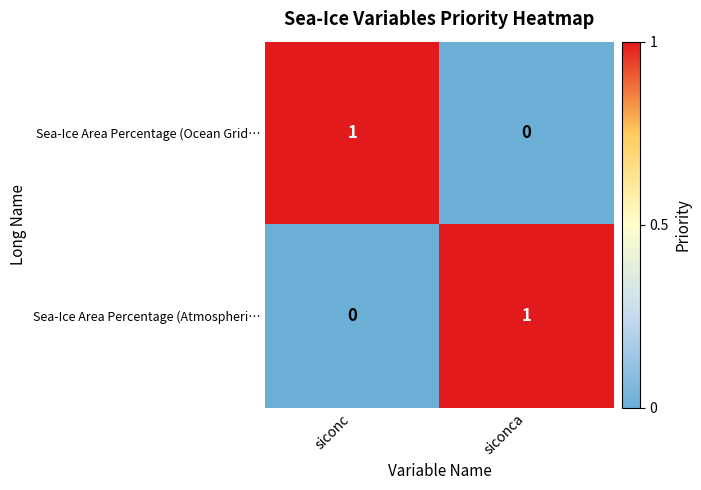

Is the value of Sea-Ice Area Percentage (Atmospheri… at siconc greater than the value of Sea-Ice Area Percentage (Ocean Grid… at siconc?

No